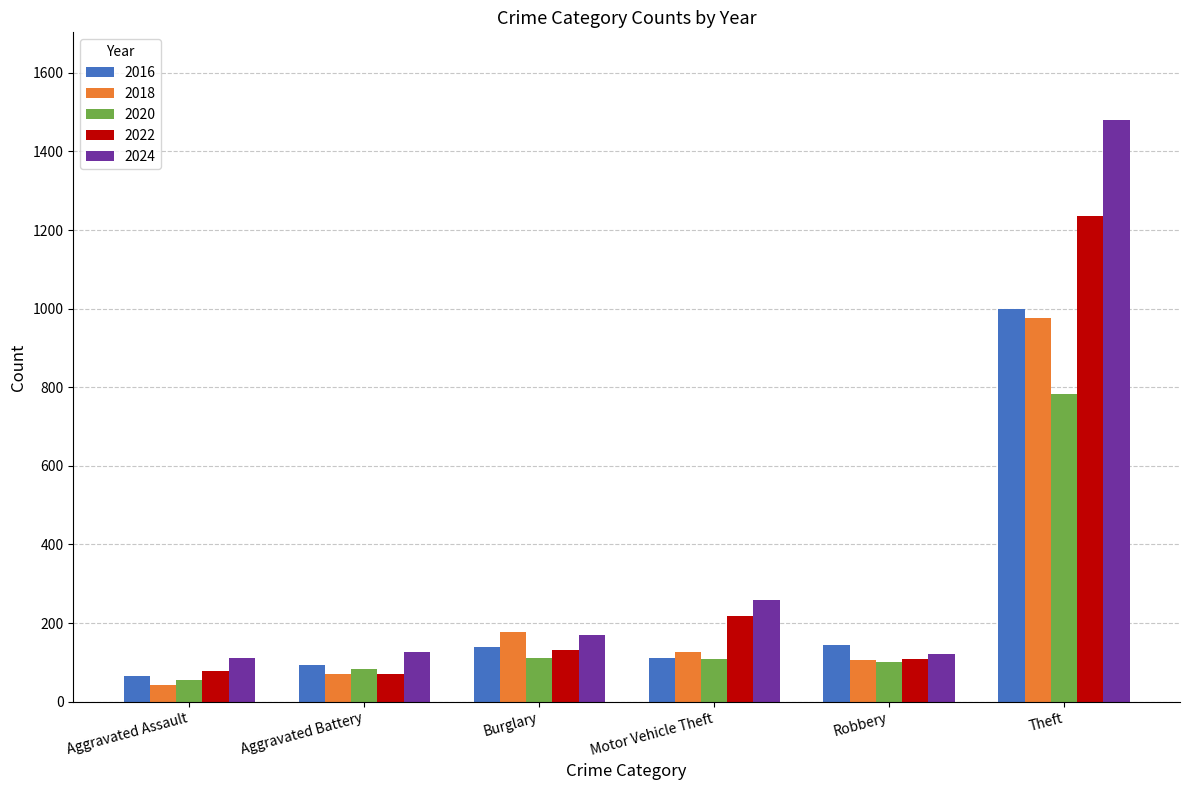

How many series are shown in this chart?

5